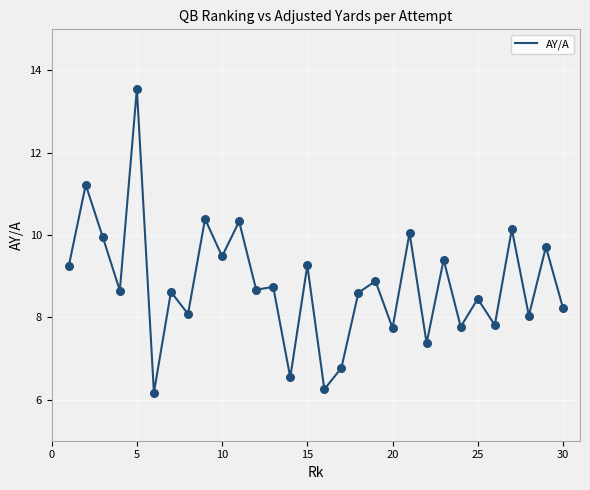

What is the greatest value displayed?

13.6